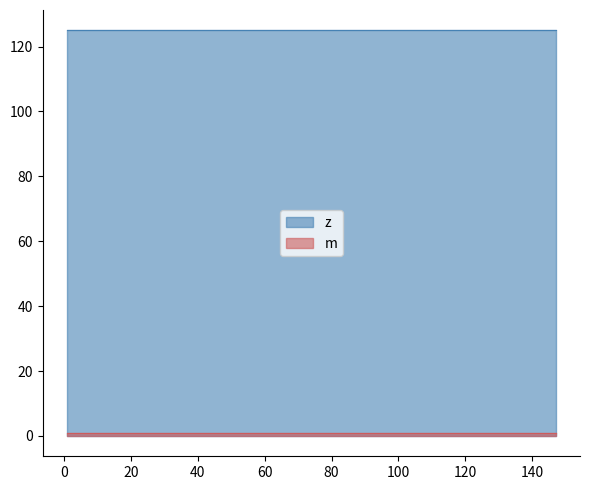

At which label is z closest to 125?

1